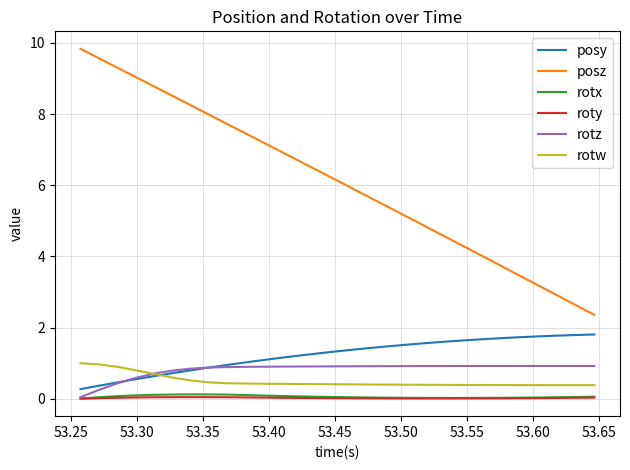

Which series has the widest spread of values?

posz